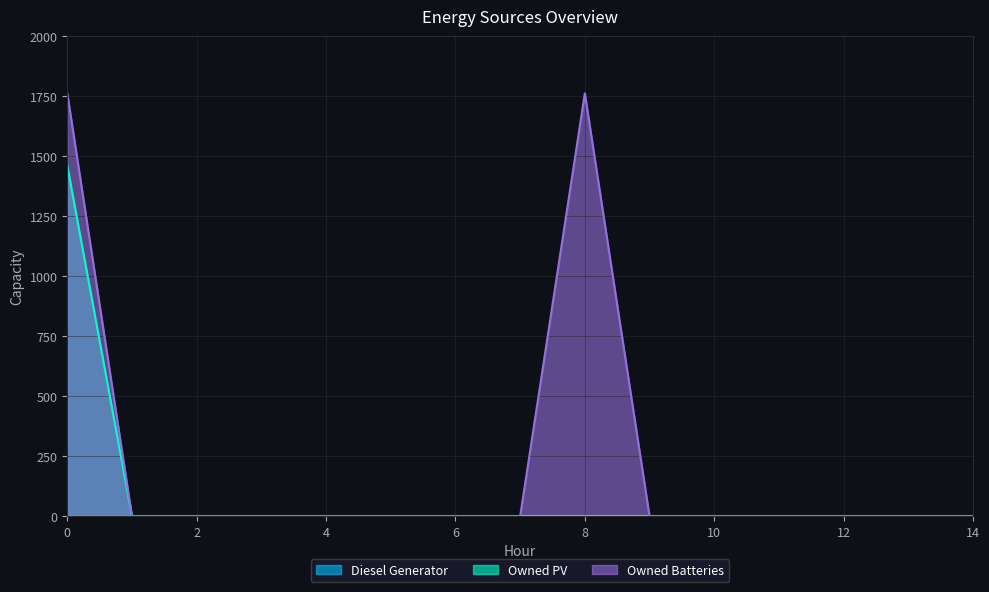

Is it true that Owned PV equals -585 at 4?

False